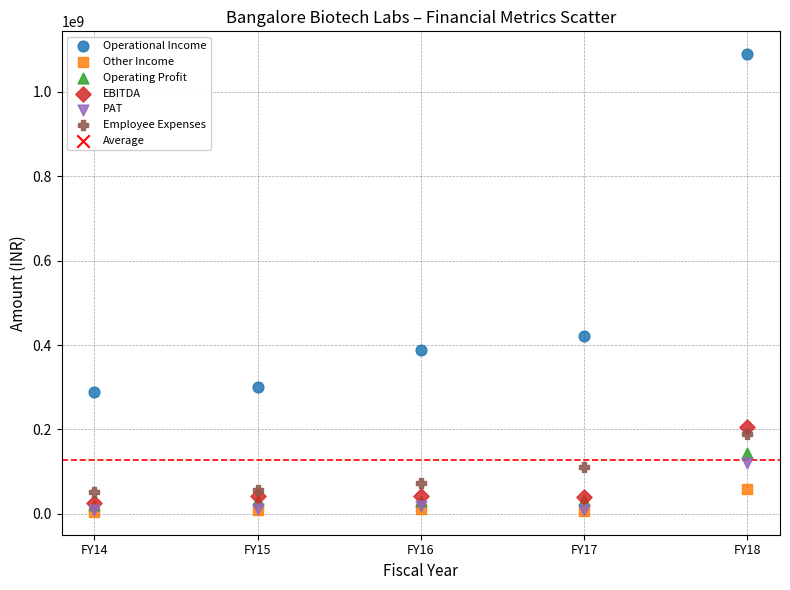

Across all series, what Y value is closest to 546938241?

421784645